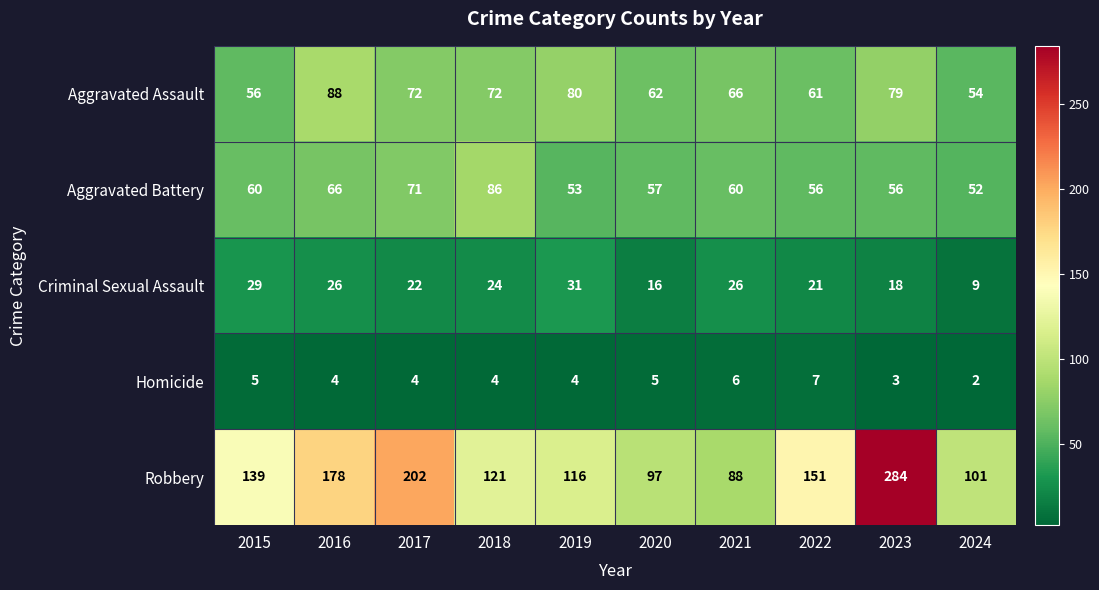

At 2020, list the series in order from largest to smallest.

Robbery, Aggravated Assault, Aggravated Battery, Criminal Sexual Assault, Homicide